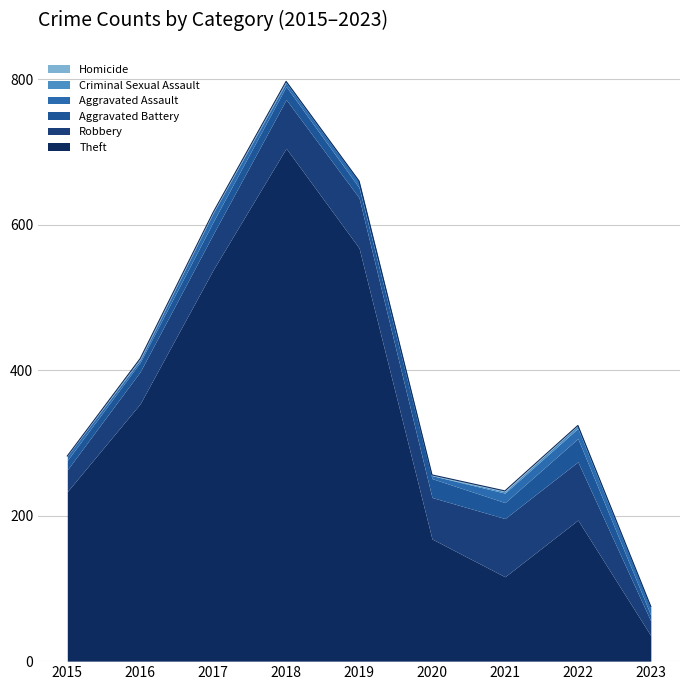

True or false: Theft has a value of 233 at 2015.

True